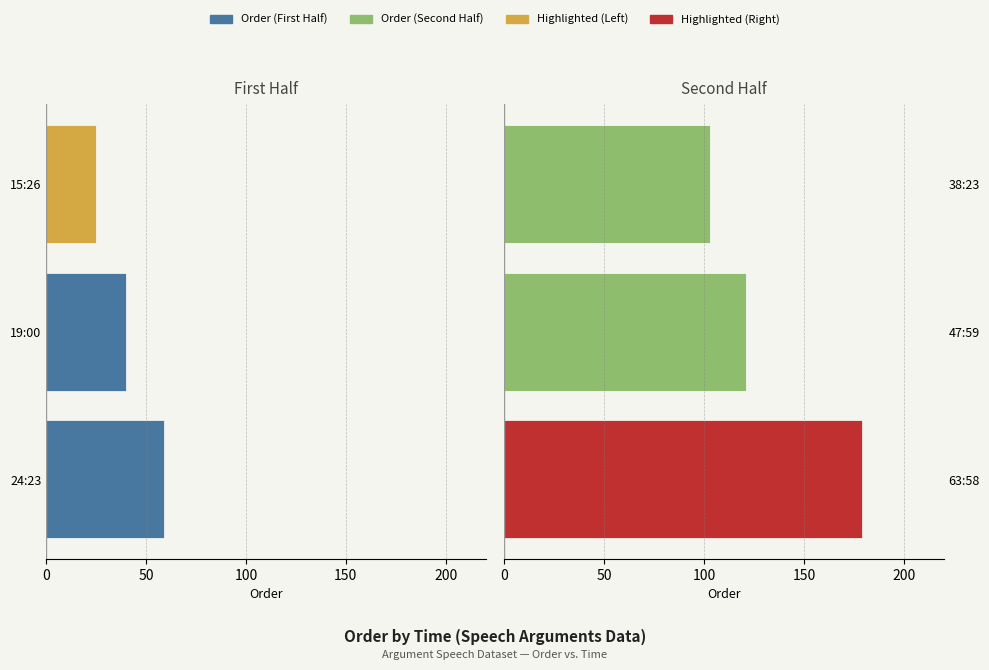

Count the number of categories in the chart.

3